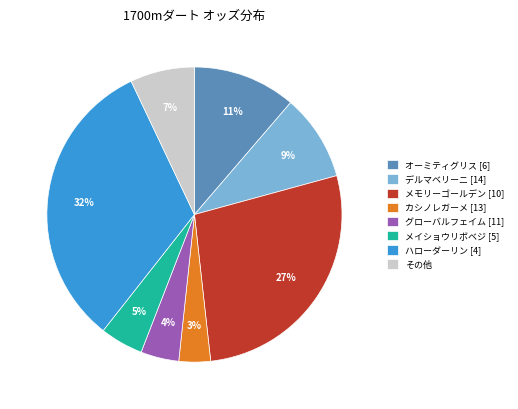

Does カシノレガーメ [13] account for over 50% of the chart?

No